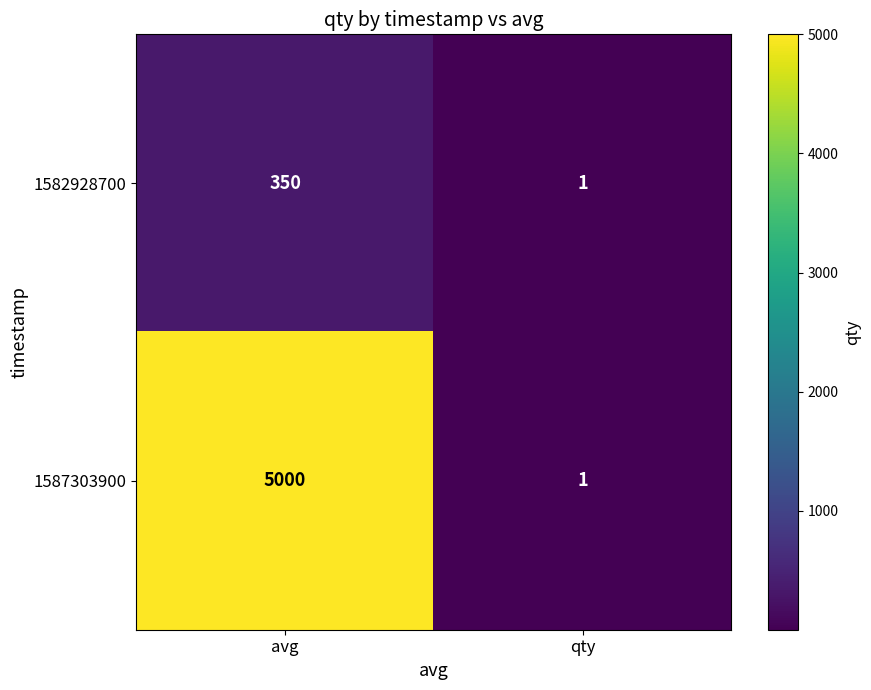

List the series in order of their overall mean, highest first.

1587303900, 1582928700